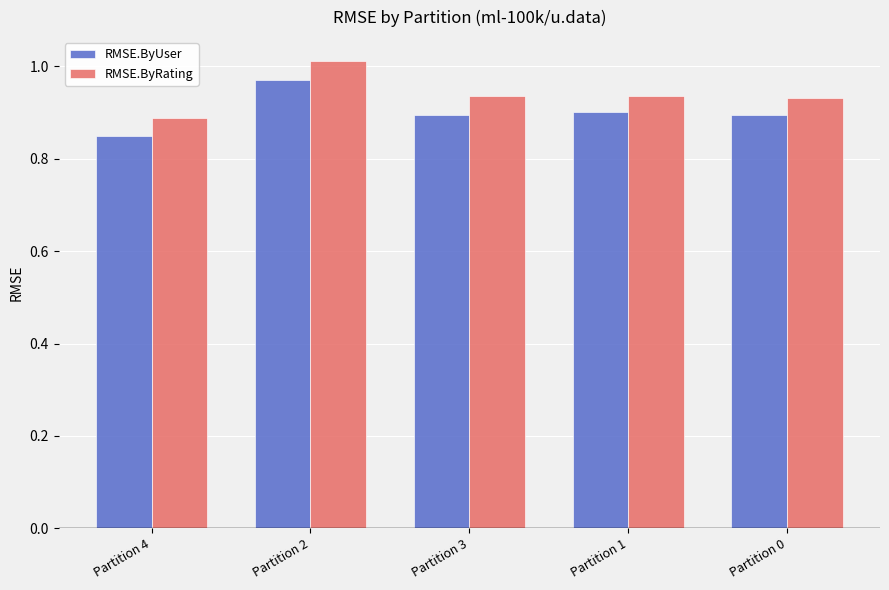

Which series has the largest range (max minus min)?

RMSE.ByRating